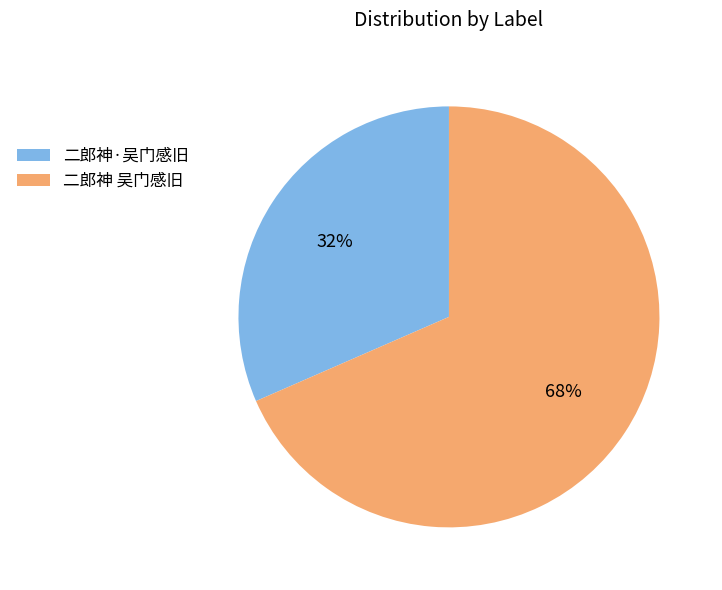

Between 二郎神 吴门感旧 and 二郎神·吴门感旧, which is larger?

二郎神 吴门感旧